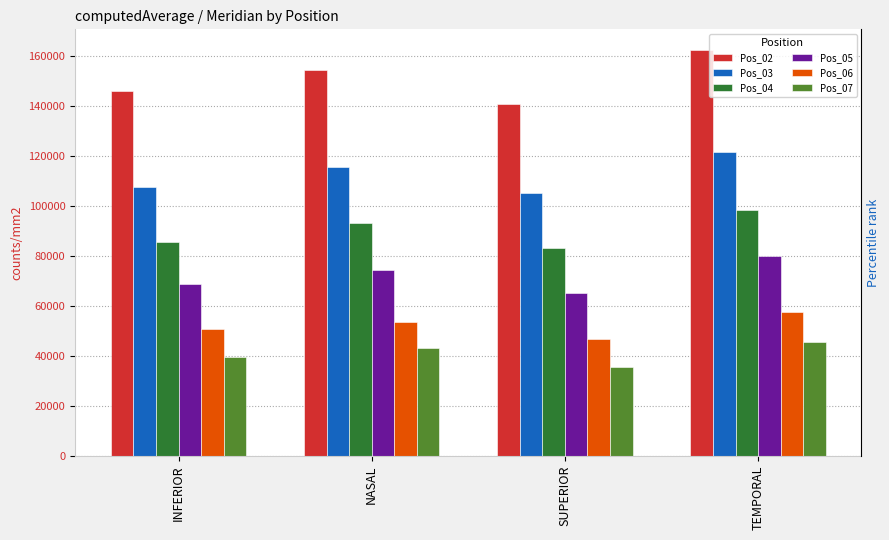

Does the chart contain any negative values?

No